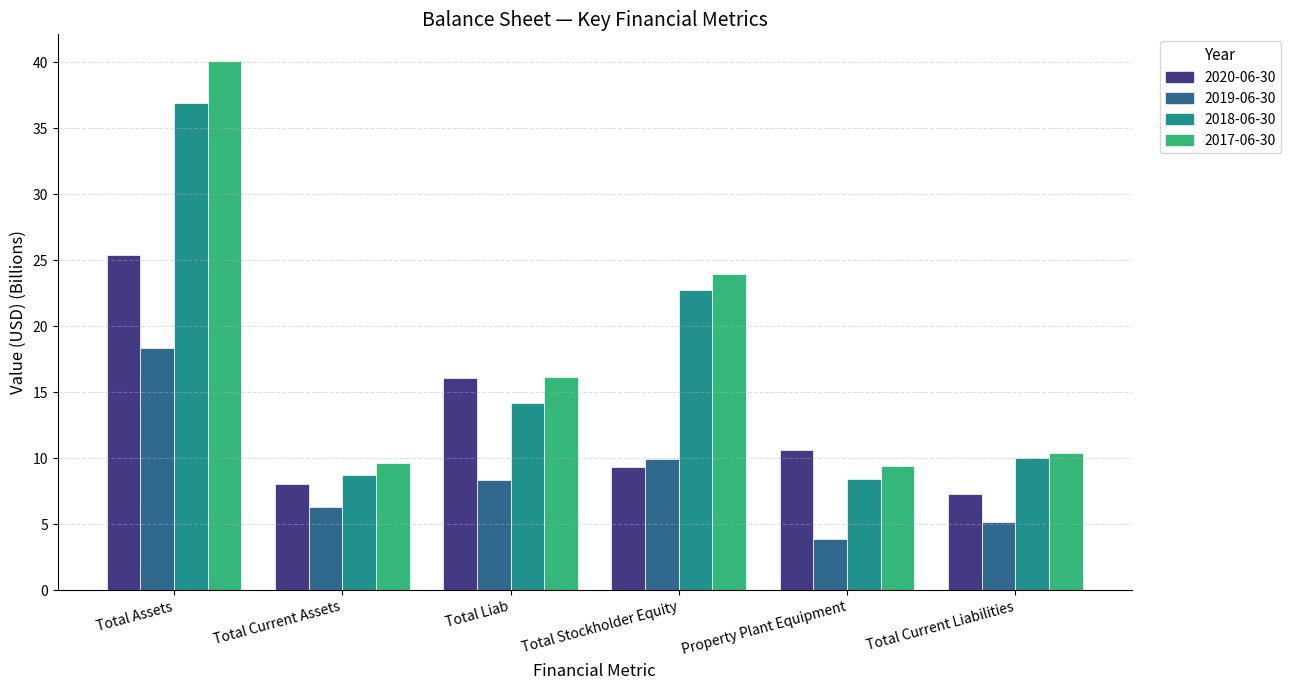

Rank the series by their maximum value, from highest to lowest.

2017-06-30, 2018-06-30, 2020-06-30, 2019-06-30